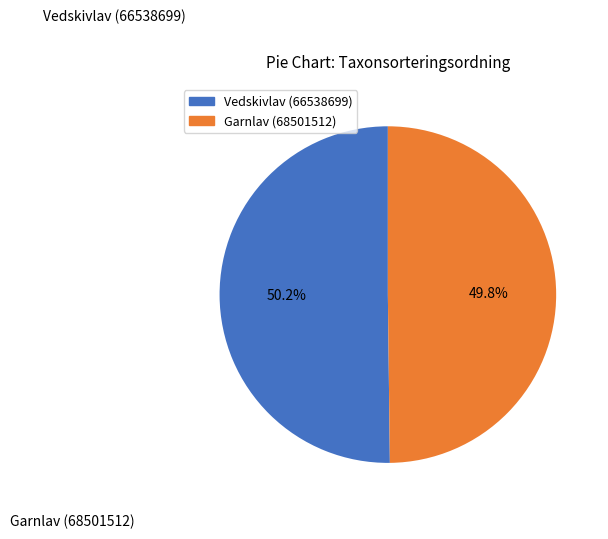

Approximately how many times larger is the value at Vedskivlav (66538699) compared to Garnlav (68501512)?

1.0